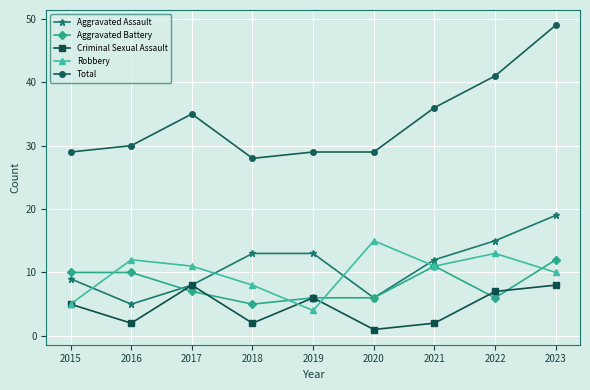

Read the Aggravated Battery value at 2017.

7